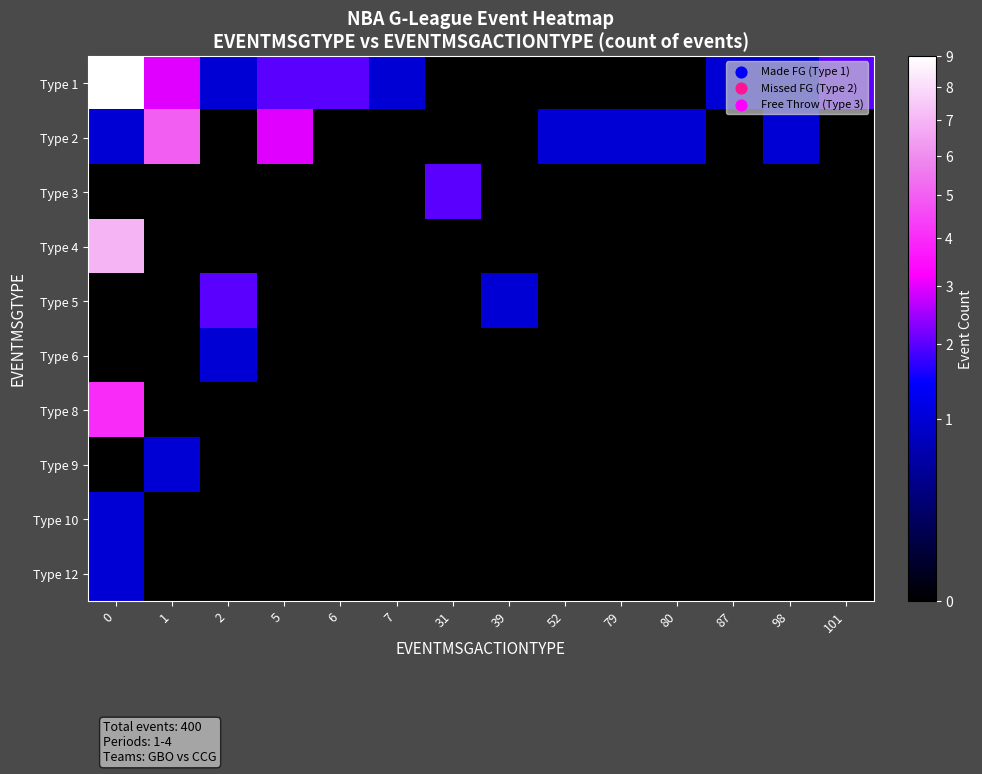

Rank the series by their maximum value, from lowest to highest.

Type 6, Type 9, Type 10, Type 12, Type 3, Type 5, Type 8, Type 2, Type 4, Type 1